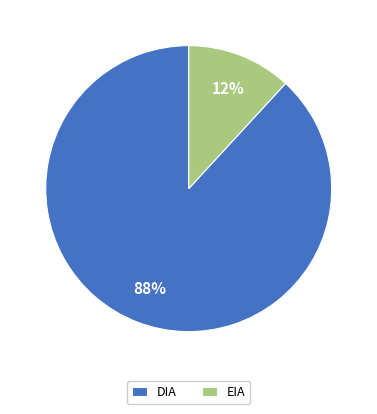

To the nearest percent, what is the average slice percentage?

50%